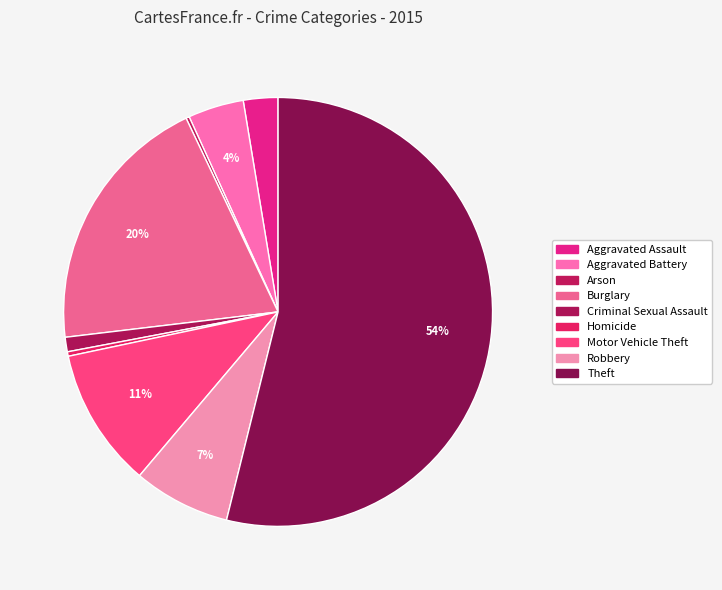

Count the number of slices in the pie.

9